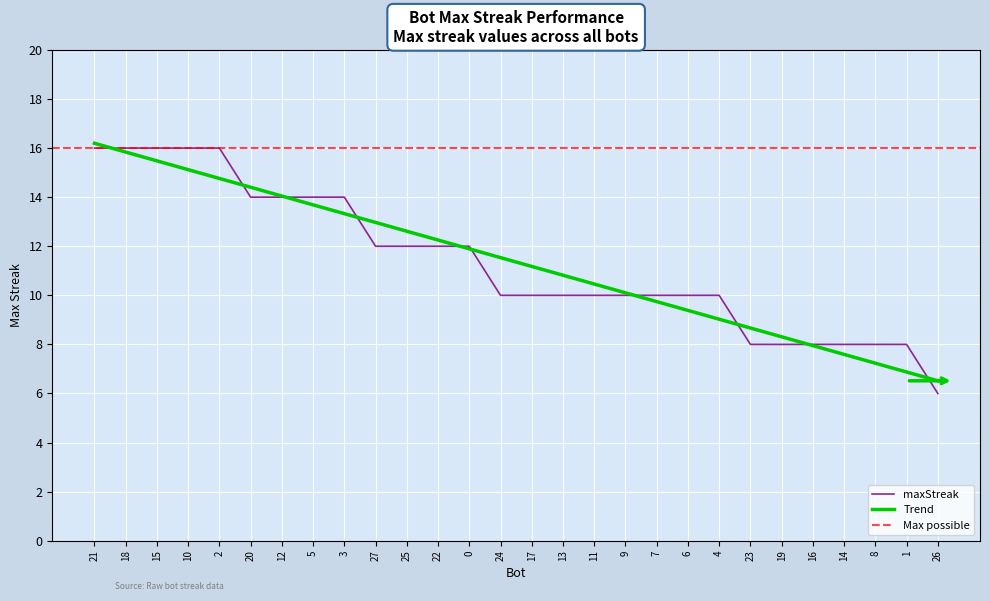

What is the maximum value for maxStreak?

16.0